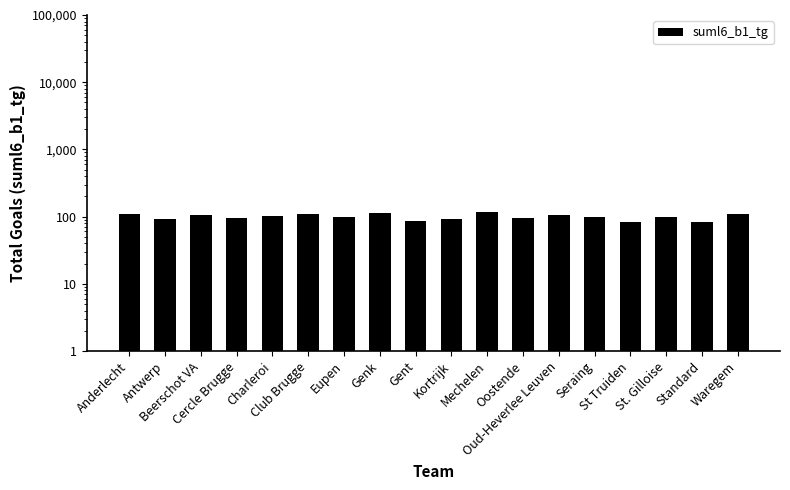

Does the chart contain any negative values?

No